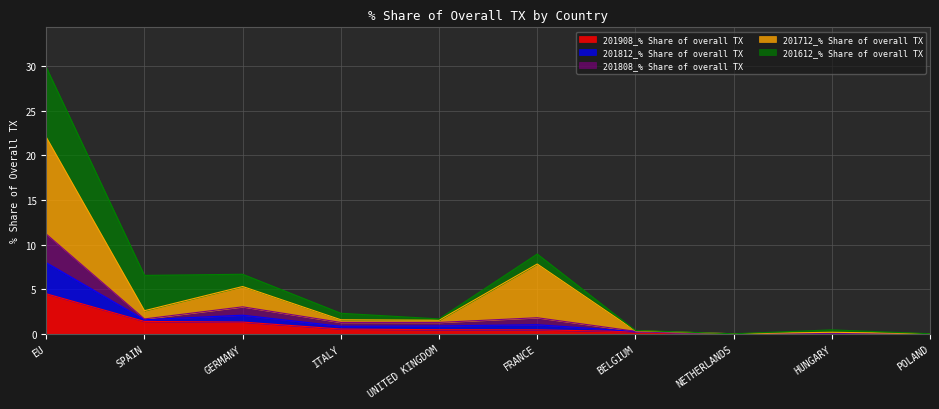

What is the maximum value for 201908_% Share of overall TX?

4.5